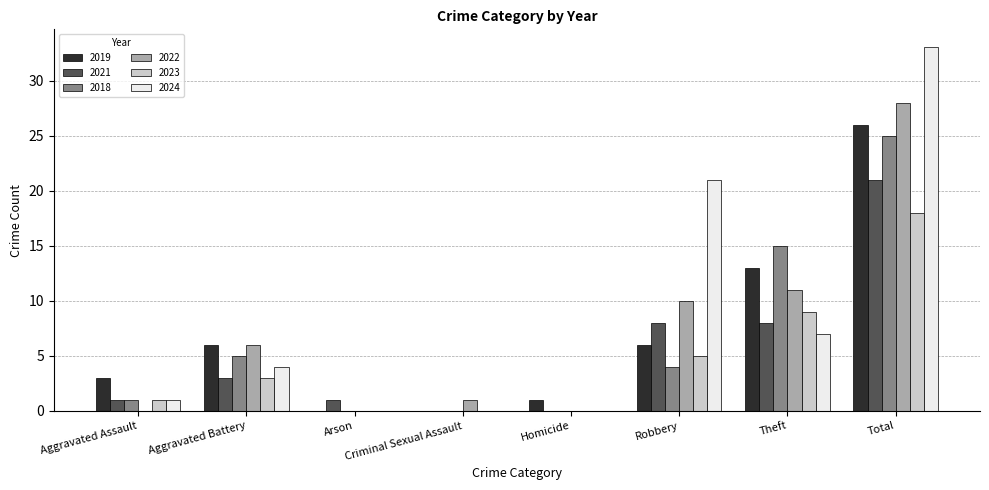

Are the bars horizontal?

No